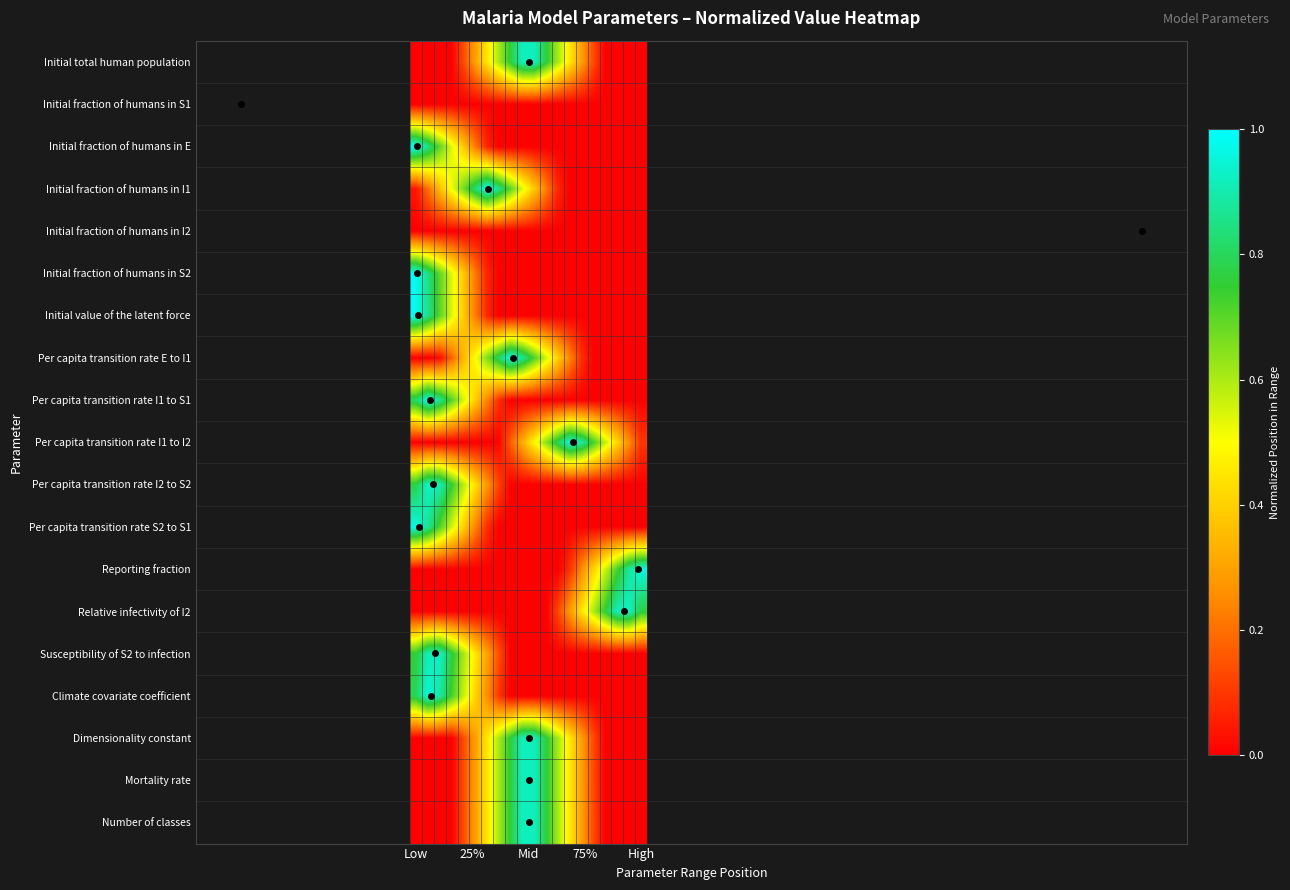

Which series has the widest spread of values?

Initial fraction of humans in S2